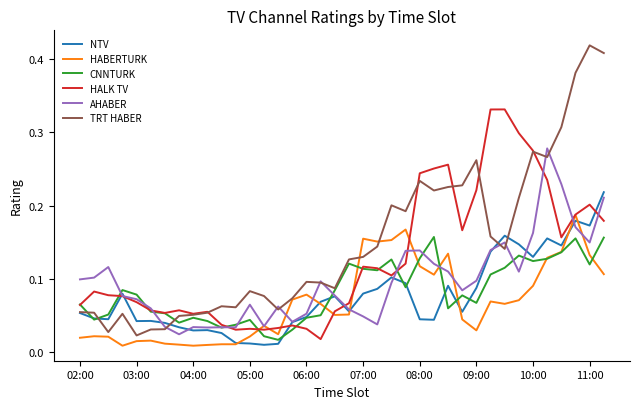

What is the sum of all TRT HABER values?

5.6